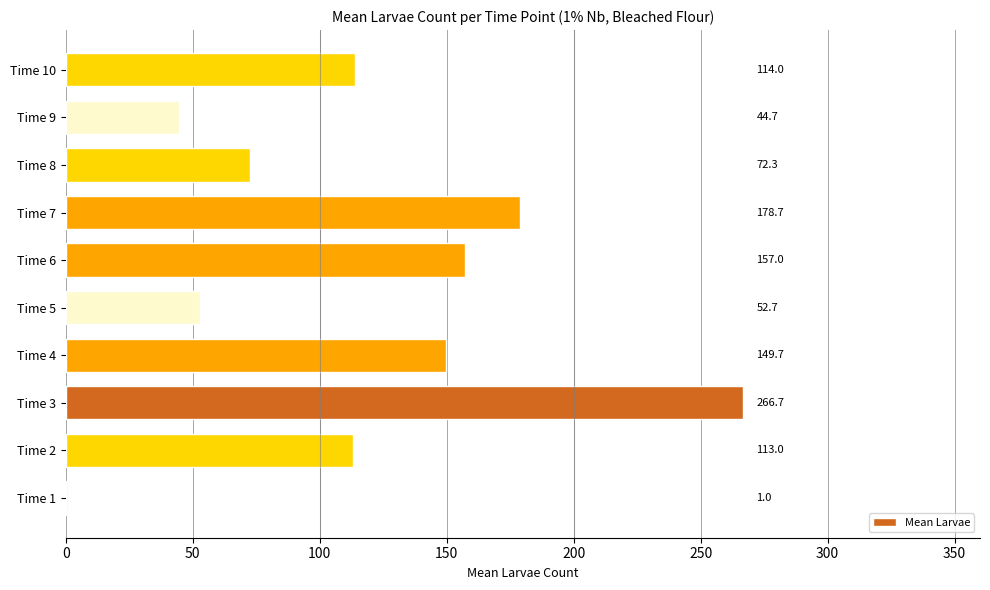

The value at Time 2 is 113.0. True or false?

True